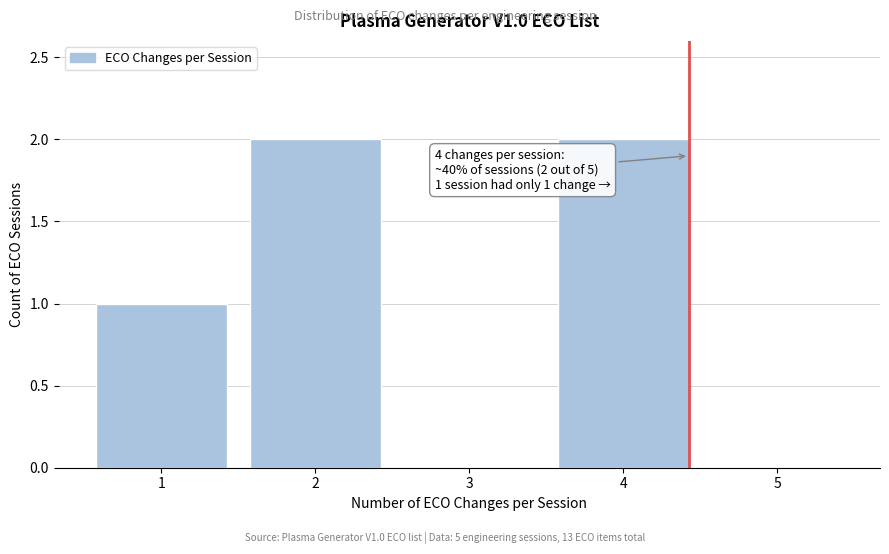

Reading left to right, transcribe all the data shown in this chart.

1=1	2=2	3=0	4=2	5=0